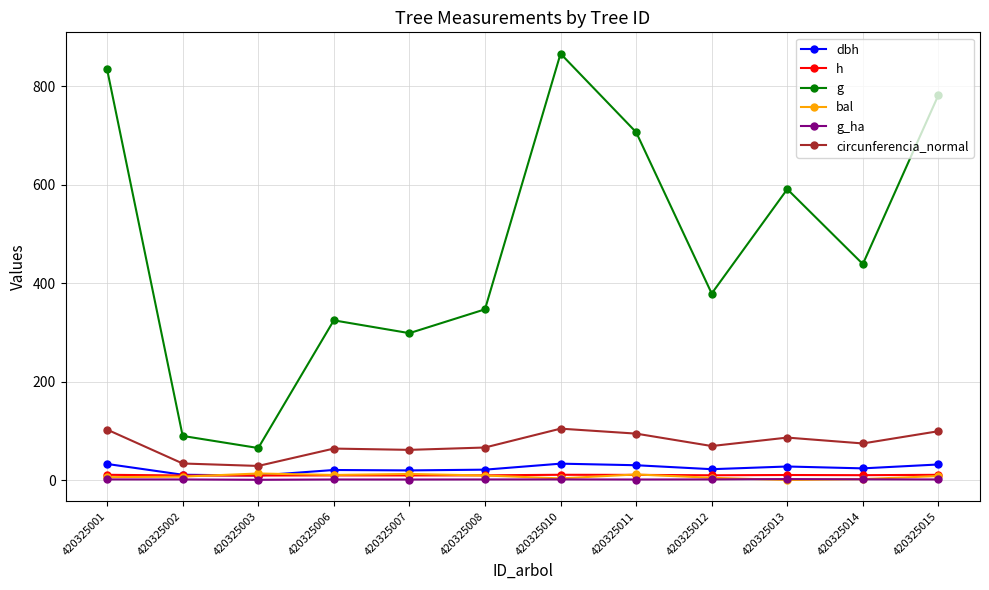

True or false: bal and g cross at least once.

False